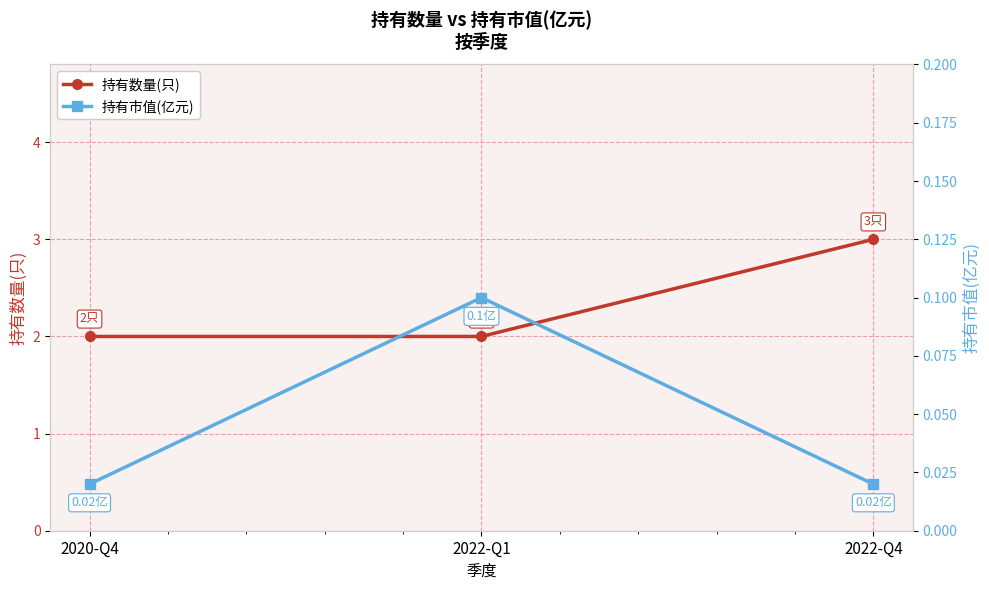

The 持有数量(只) series shows 4.5 at 2022-Q4. True or false?

False